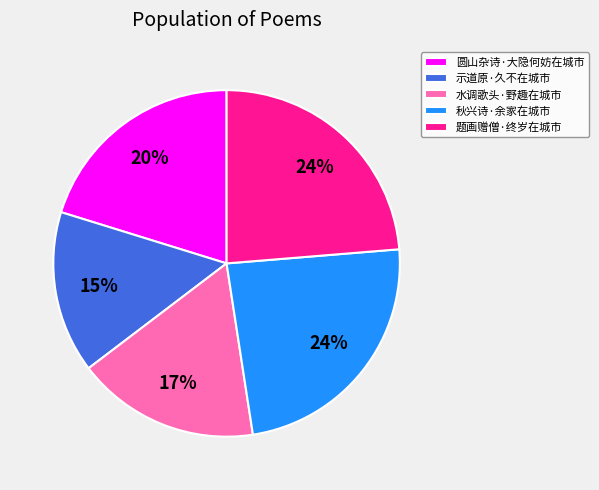

How many segments does this pie chart have?

5